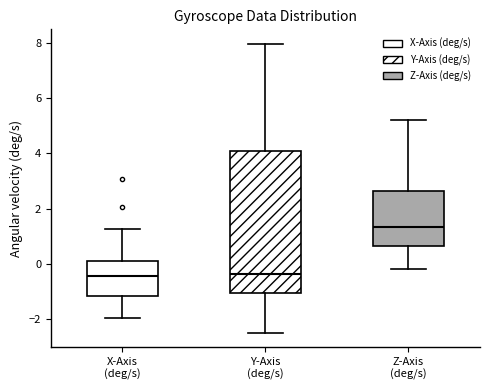

Which box is the tallest, from its lower edge to its upper edge?

Y-Axis (deg/s)